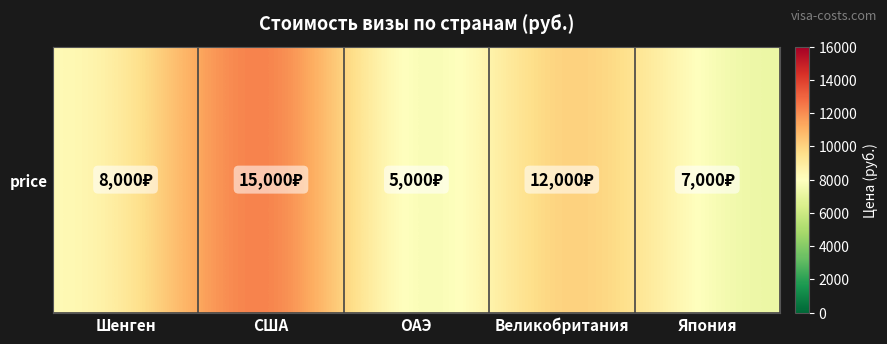

What is the change in value from ОАЭ to Великобритания?

+7000